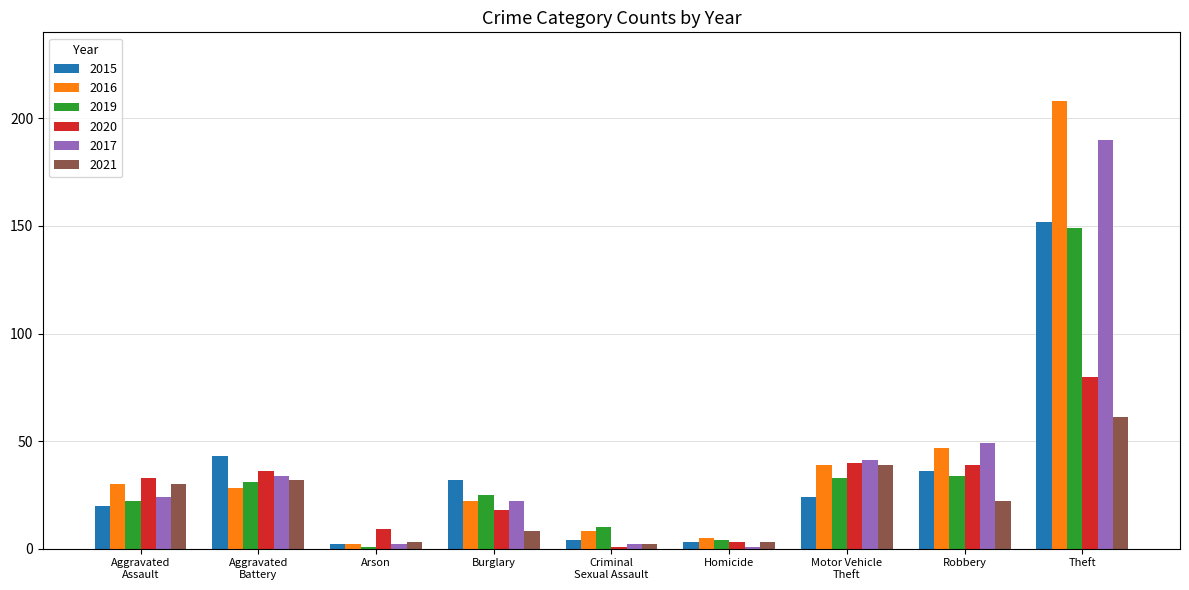

Which series has the largest range (max minus min)?

2016